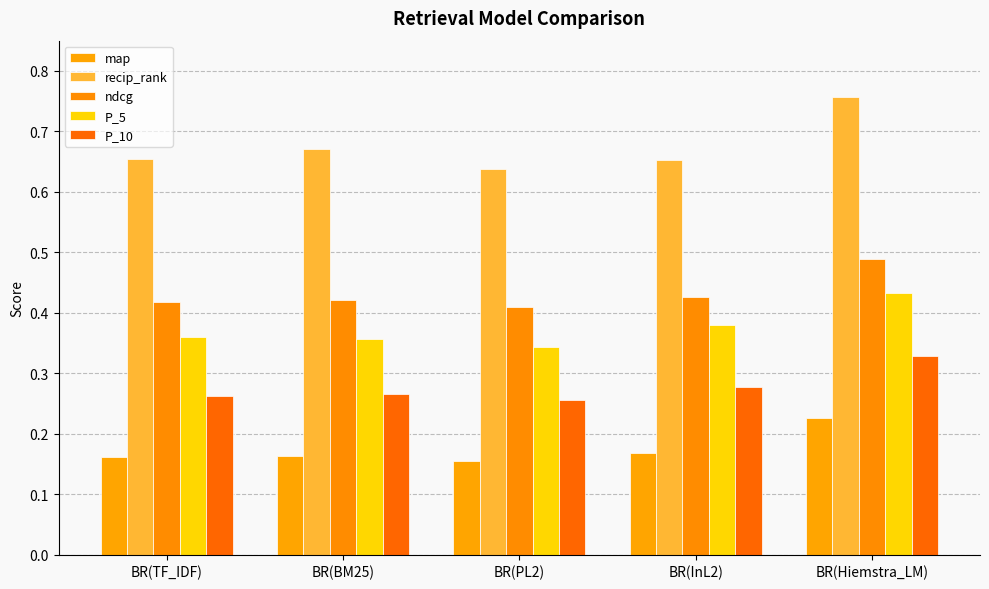

What is the label of the 3rd bar from the right?

BR(PL2)